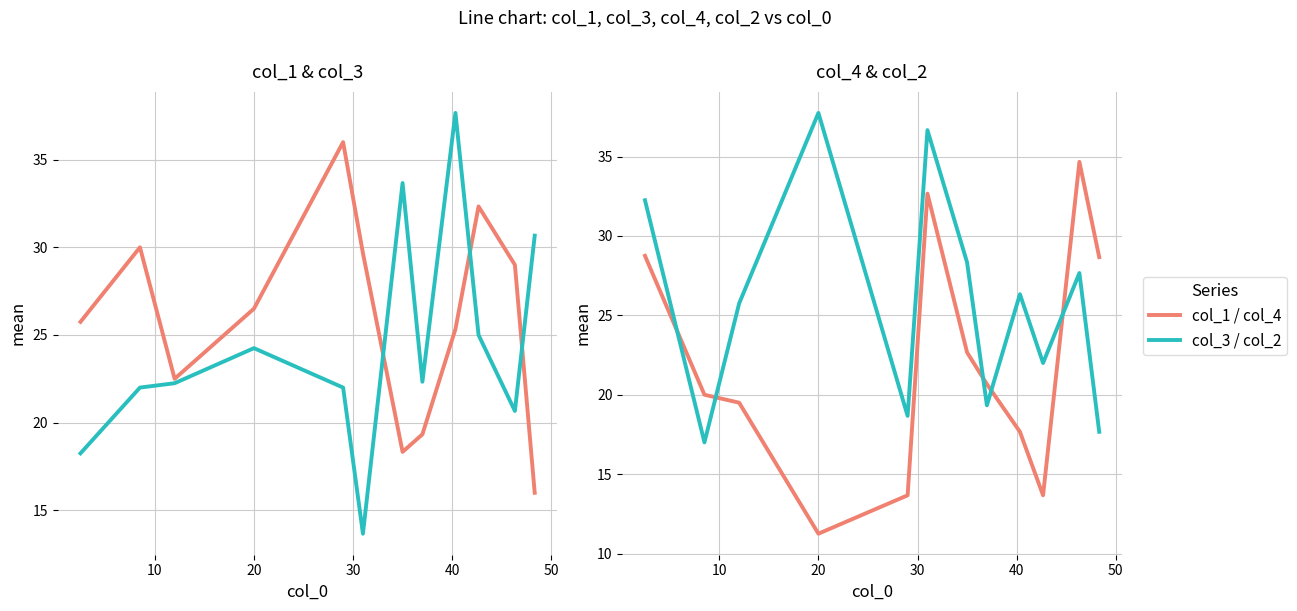

What is the sum of all col_1 values?

310.8